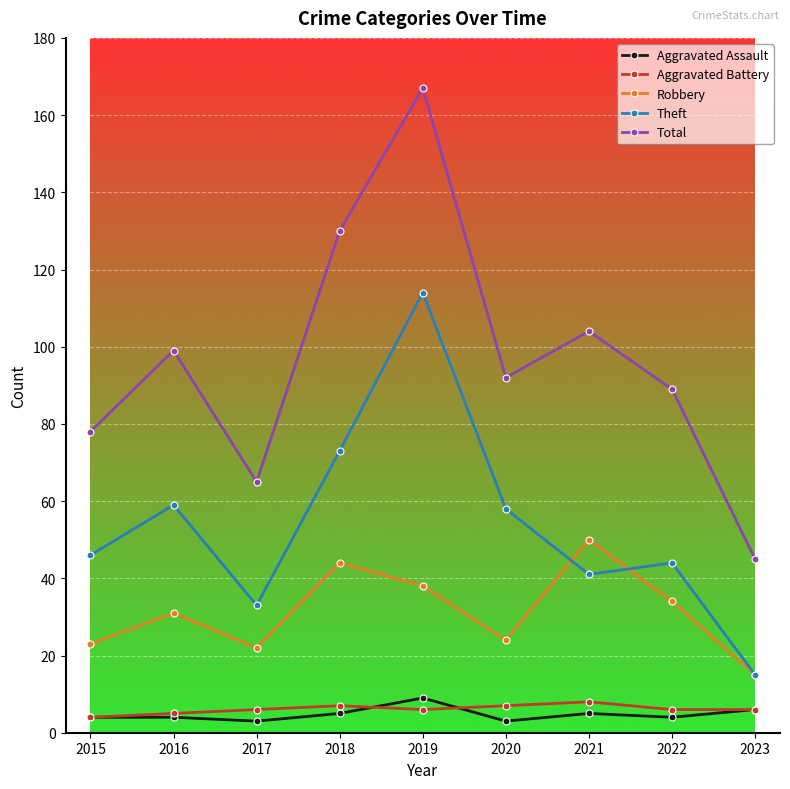

At which category is the sum across all series the highest?

2019